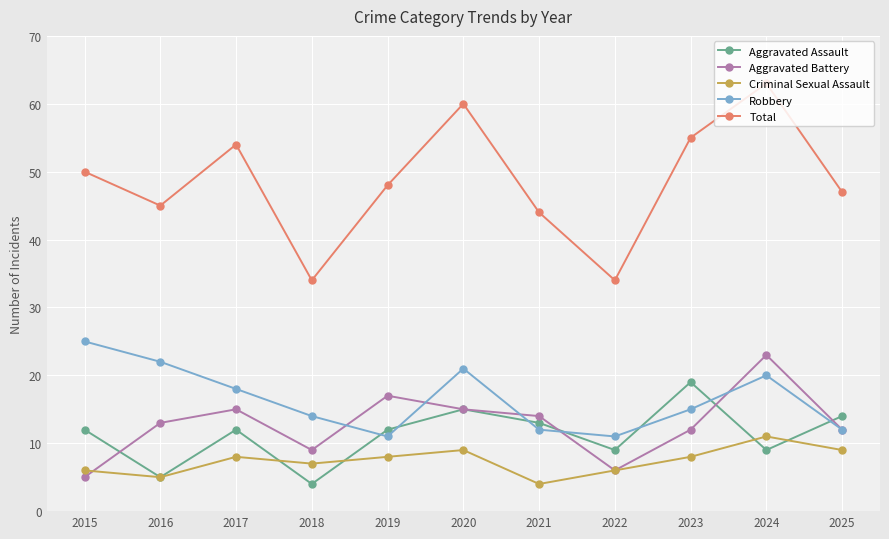

At which category is the sum across all series the highest?

2024